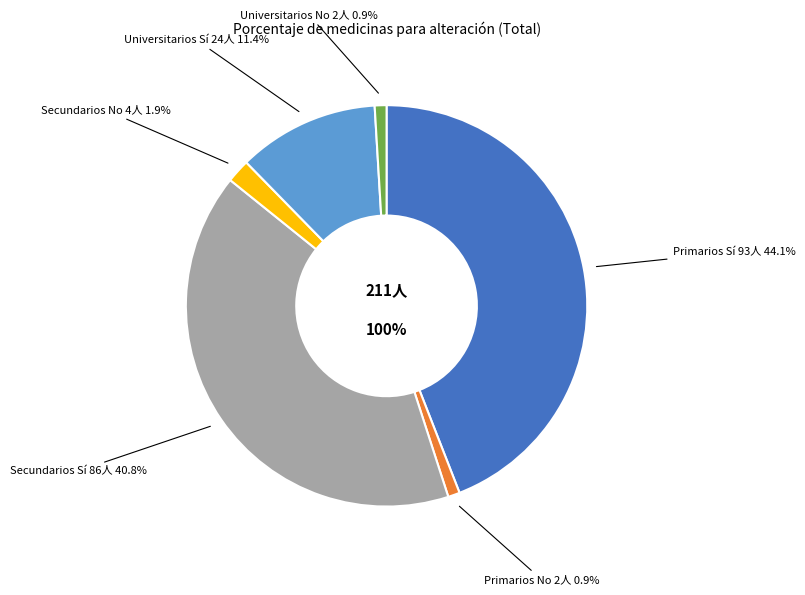

Do Primarios Sí and Universitarios Sí together represent more than half of the pie?

Yes